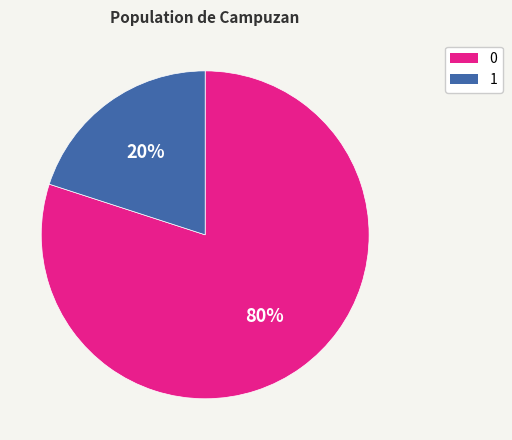

What percentage is the 0 slice, to the nearest percent?

80%